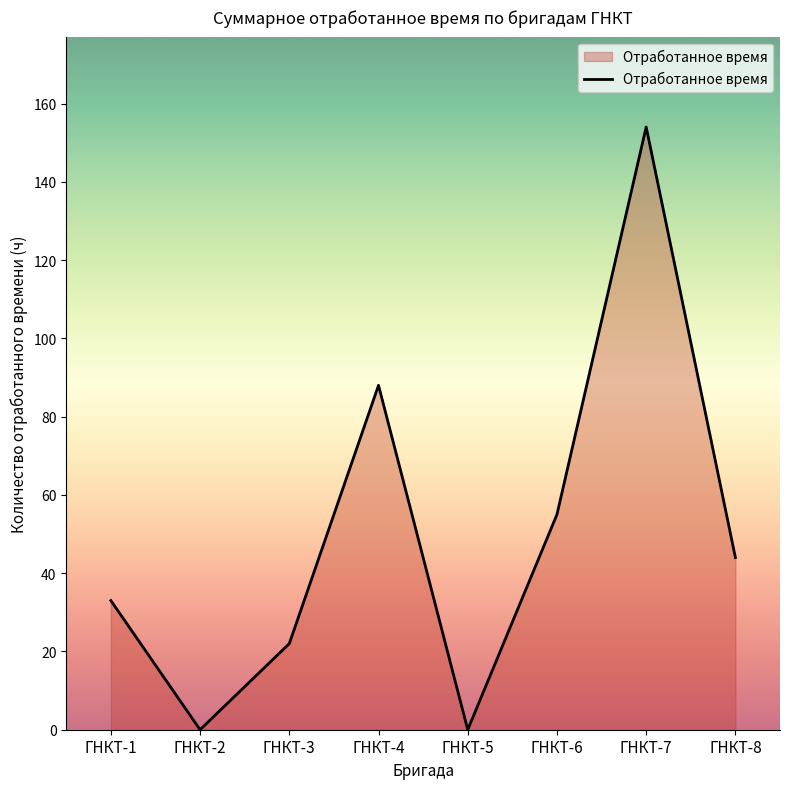

Which label corresponds to the largest value in the chart?

ГНКТ-7